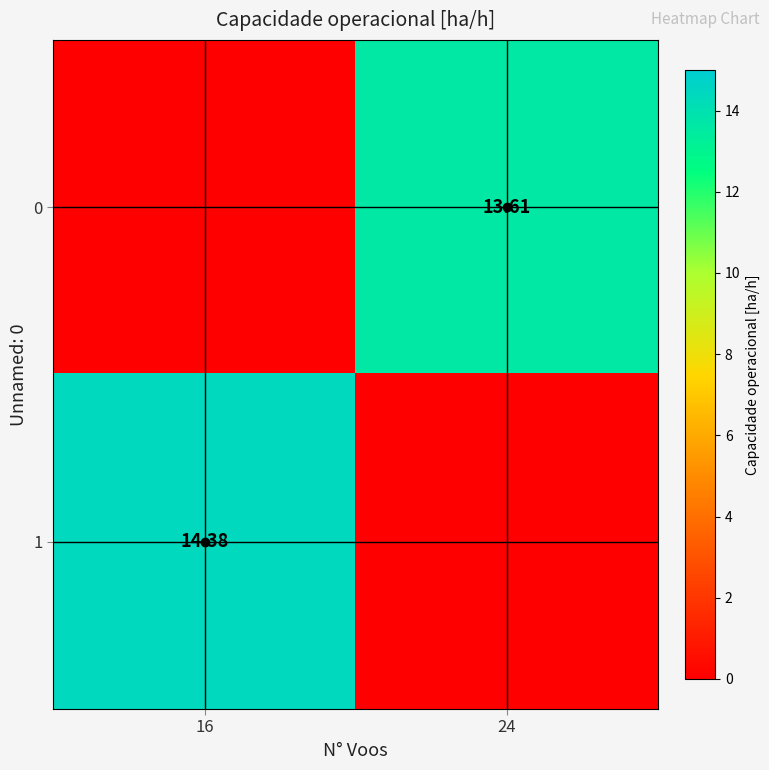

At how many categories does at least one series exceed 9?

2